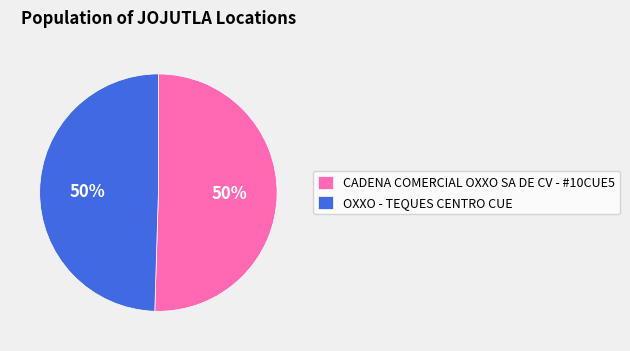

Combined, do CADENA COMERCIAL OXXO SA DE CV - #10CUE5 and OXXO - TEQUES CENTRO CUE account for over 50%?

Yes